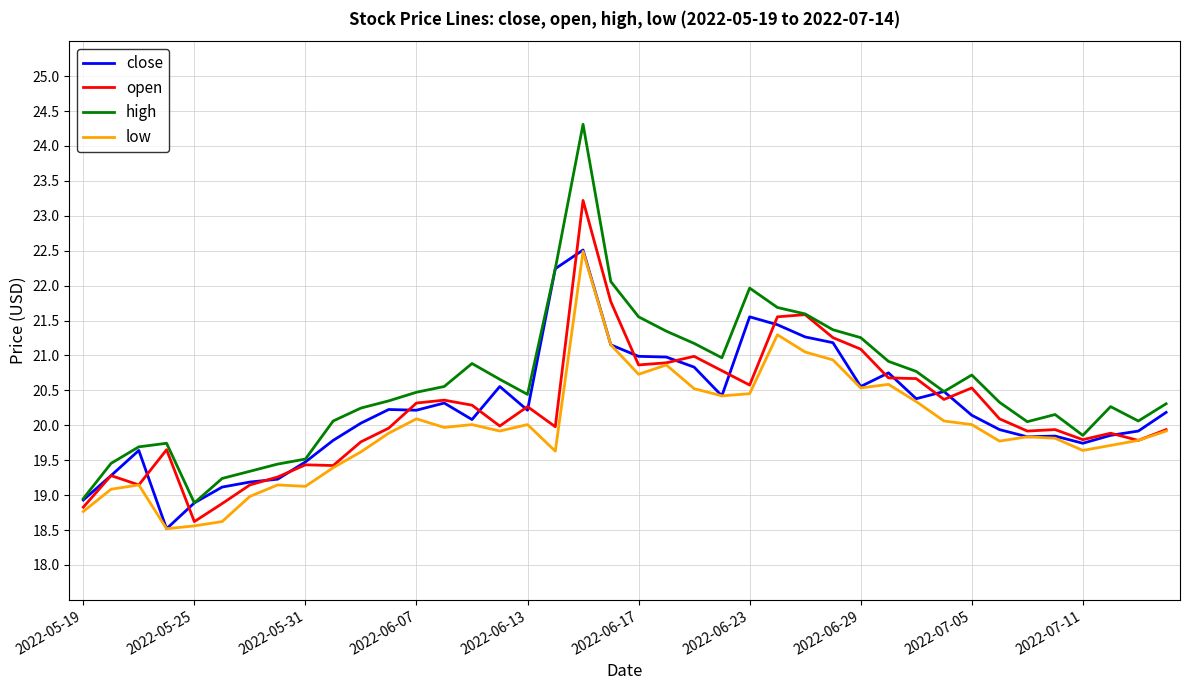

True or false: high and low cross at least once.

False